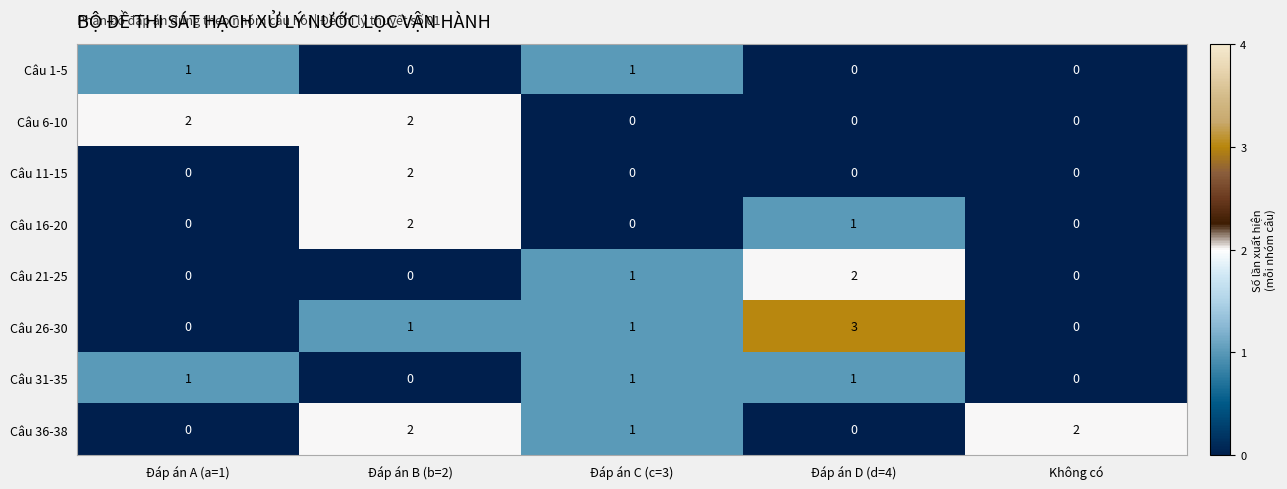

Is the value of Câu 1-5 at Đáp án C (c=3) greater than the value of Câu 36-38 at Đáp án A (a=1)?

Yes